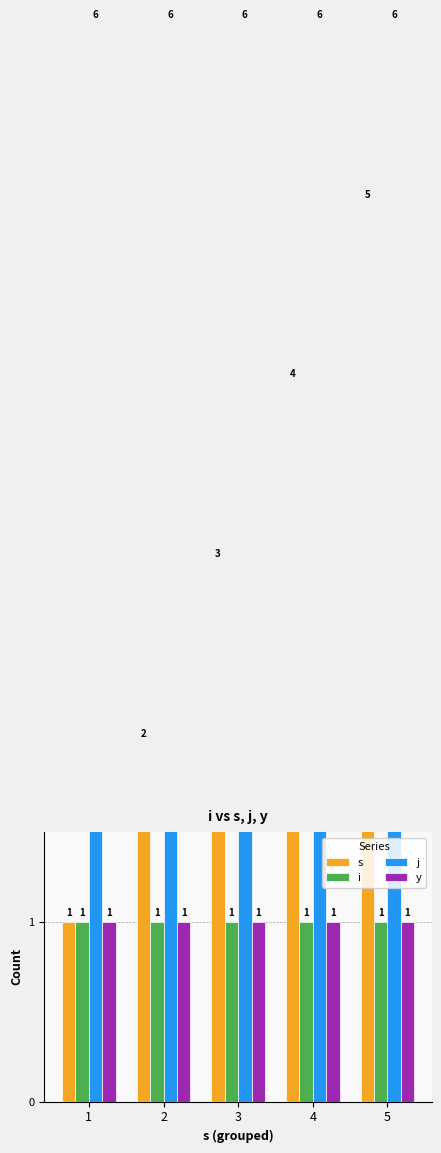

At which category is the sum across all series the highest?

5